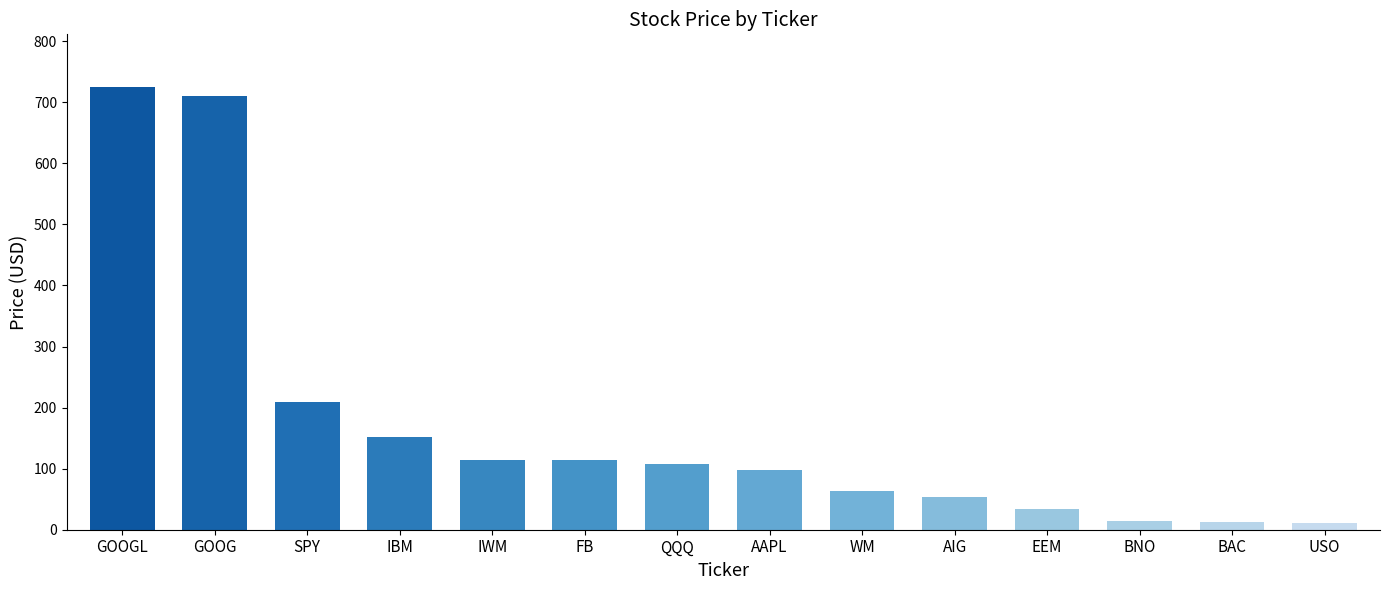

What is the smallest value displayed?

11.1